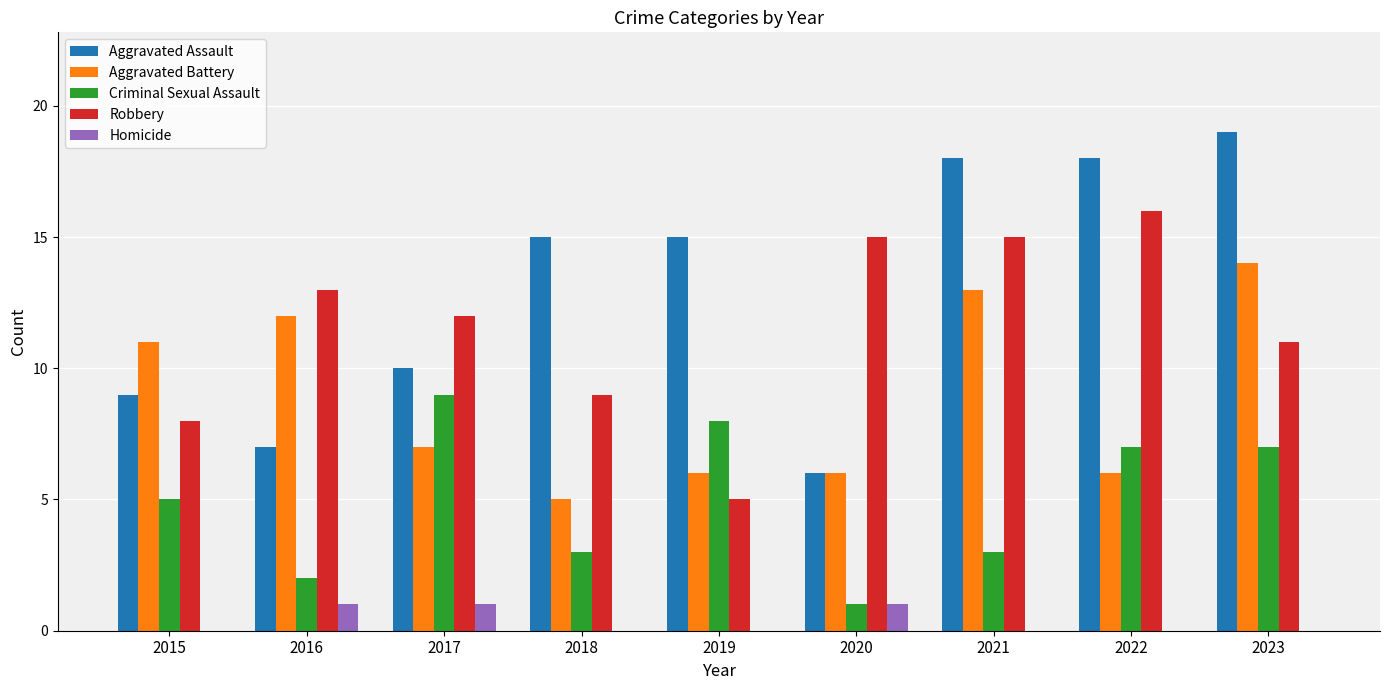

Are the bars horizontal?

No